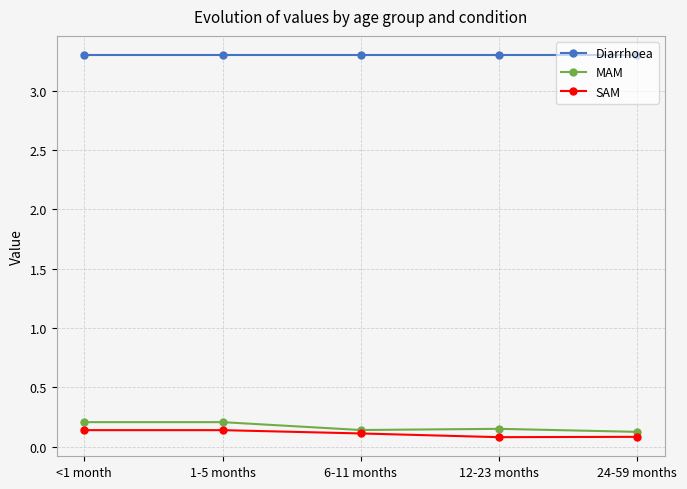

True or false: Diarrhoea and MAM cross at least once.

False